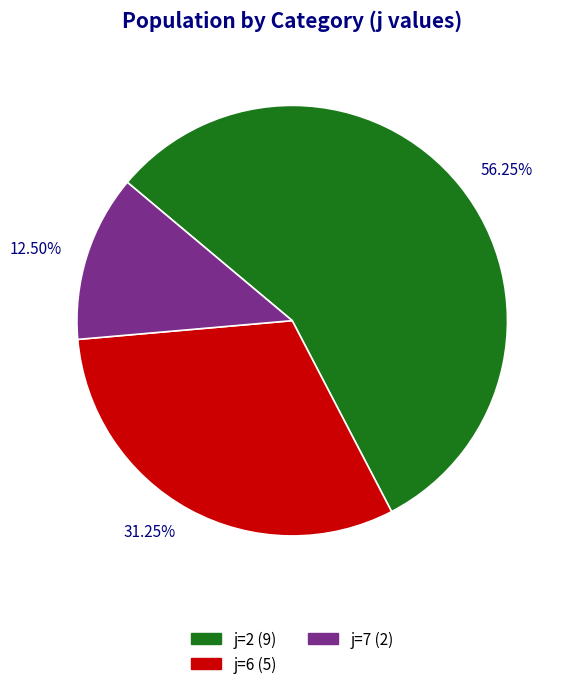

Is there any slice that represents more than half of the pie?

Yes